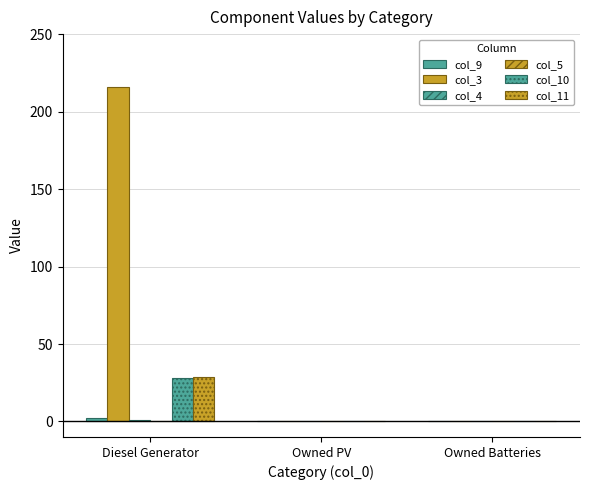

How many values in the col_11 series exceed 0?

1